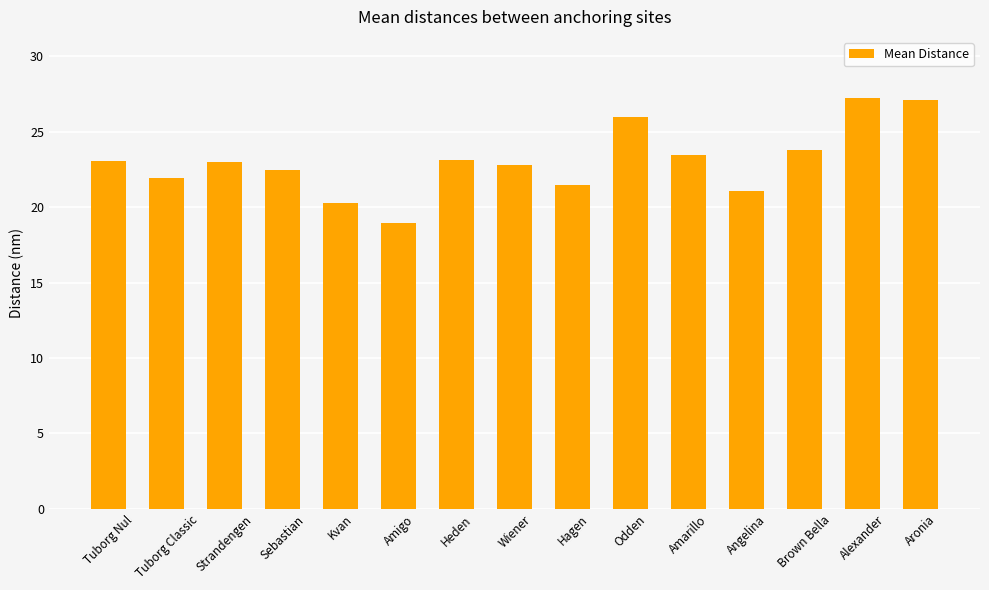

Count the number of categories in the chart.

15